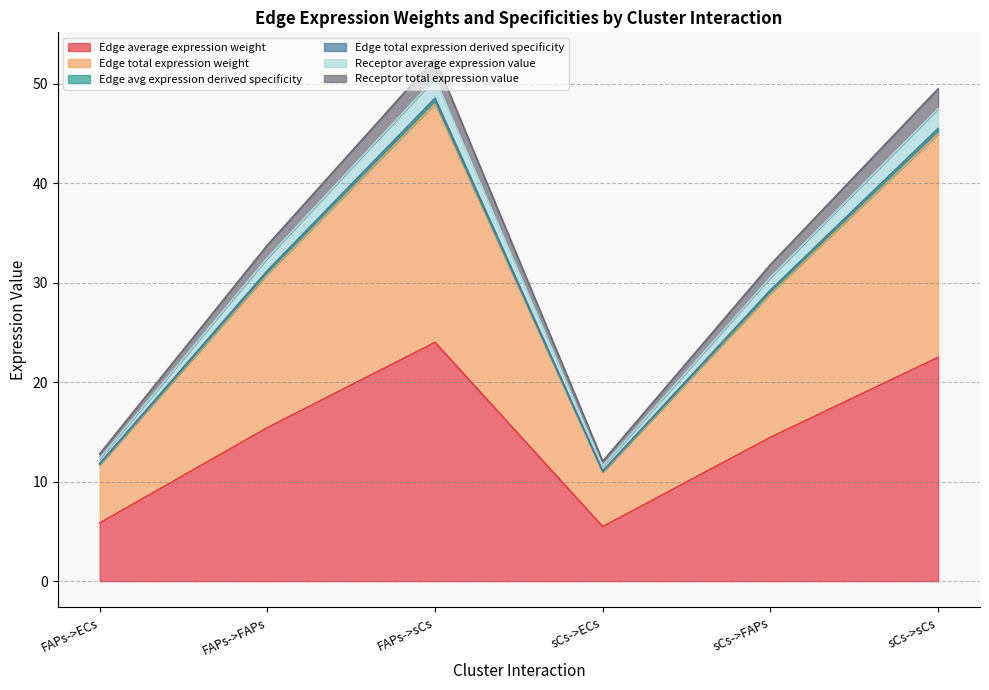

Does the chart display data point markers on the line(s)?

No